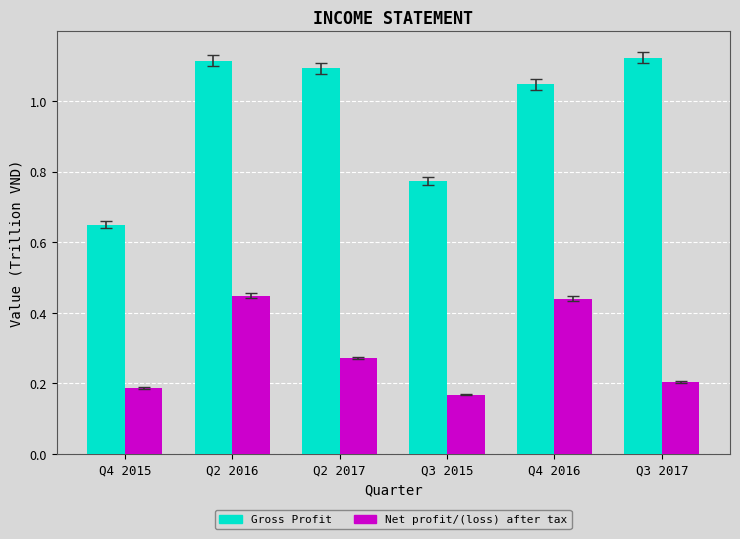

List the labels in order of Net profit/(loss) after tax value, largest first.

Q2 2016, Q4 2016, Q2 2017, Q3 2017, Q4 2015, Q3 2015